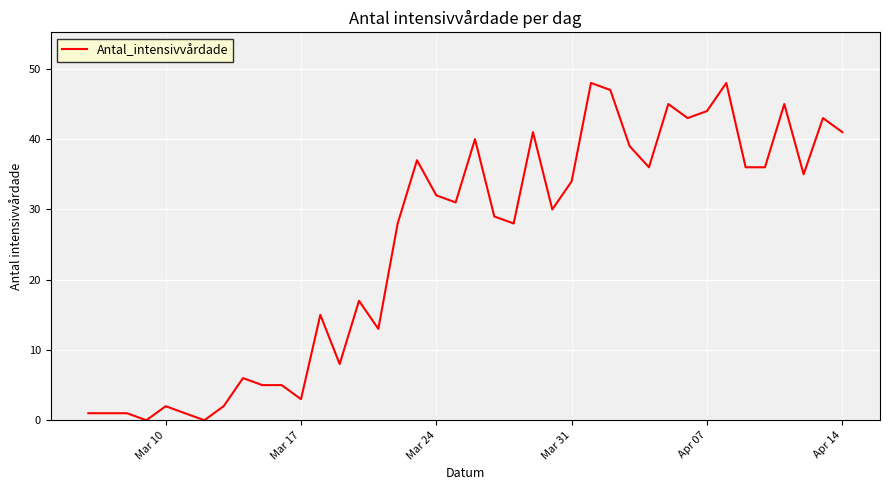

What is the maximum value shown in the chart?

48